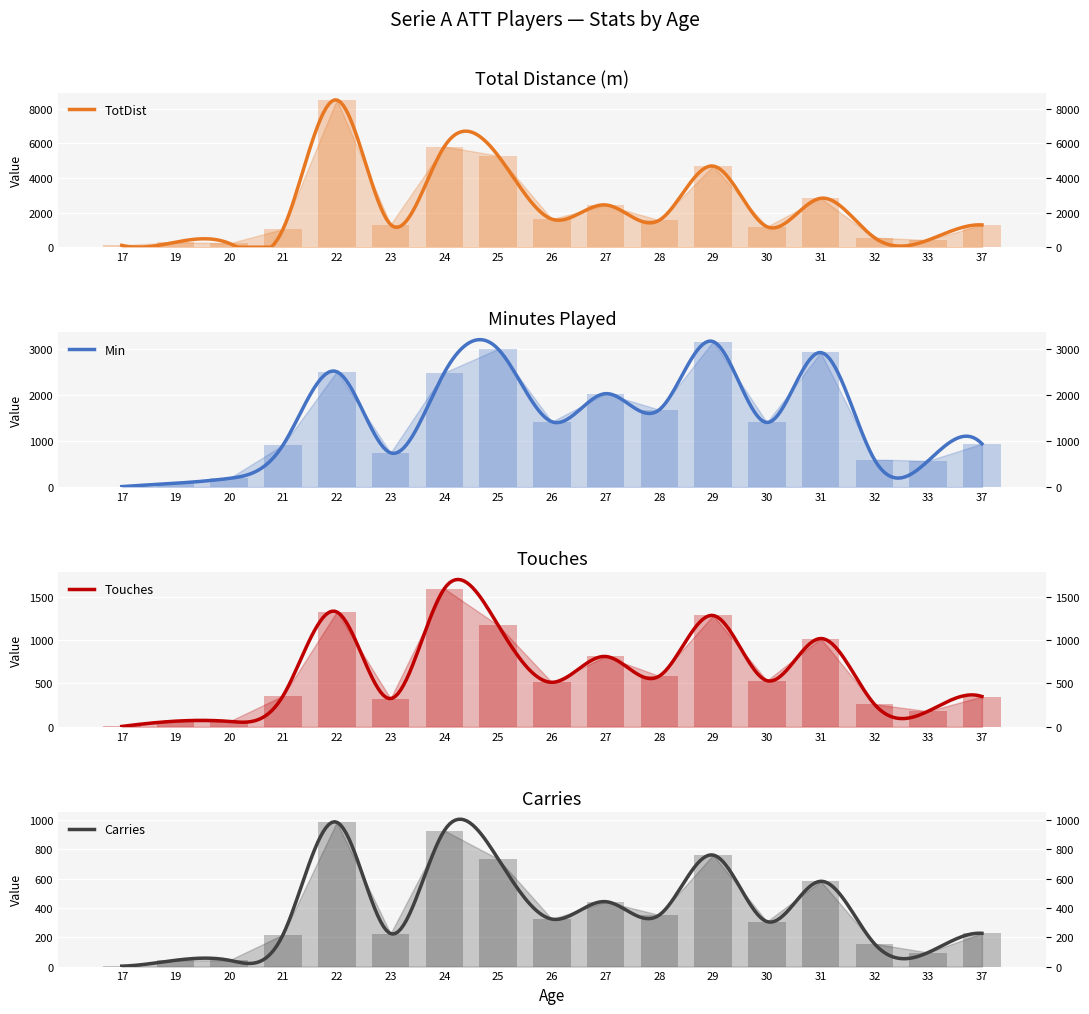

At which category is the sum across all series the highest?

22